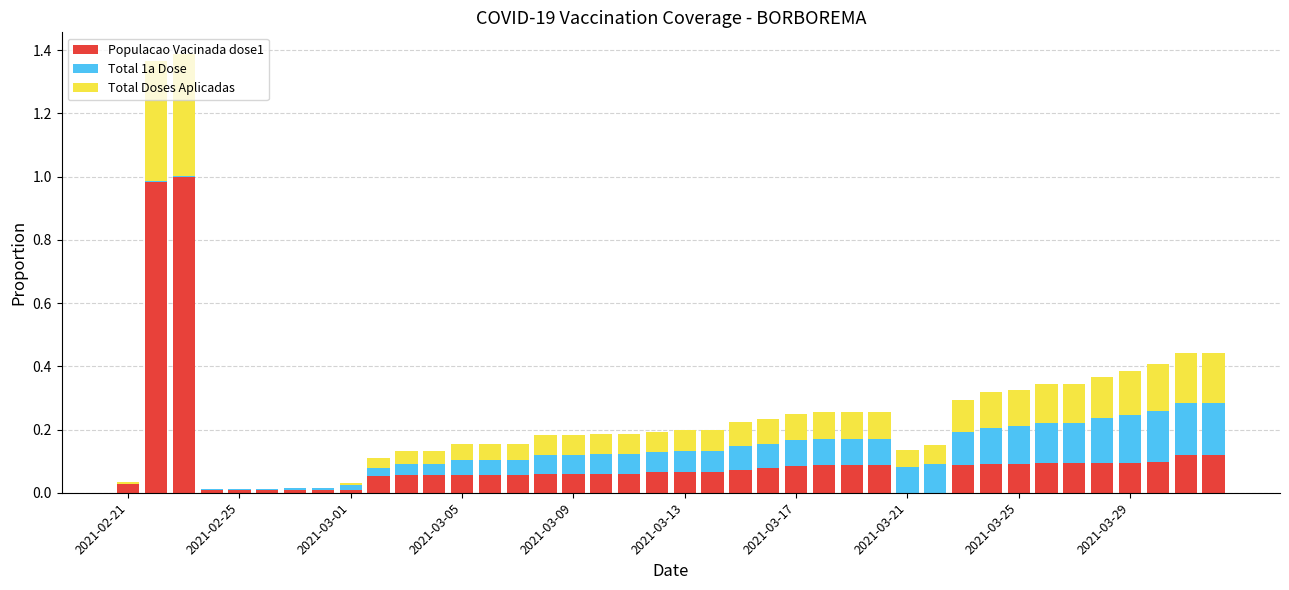

Does the chart contain stacked bars?

Yes